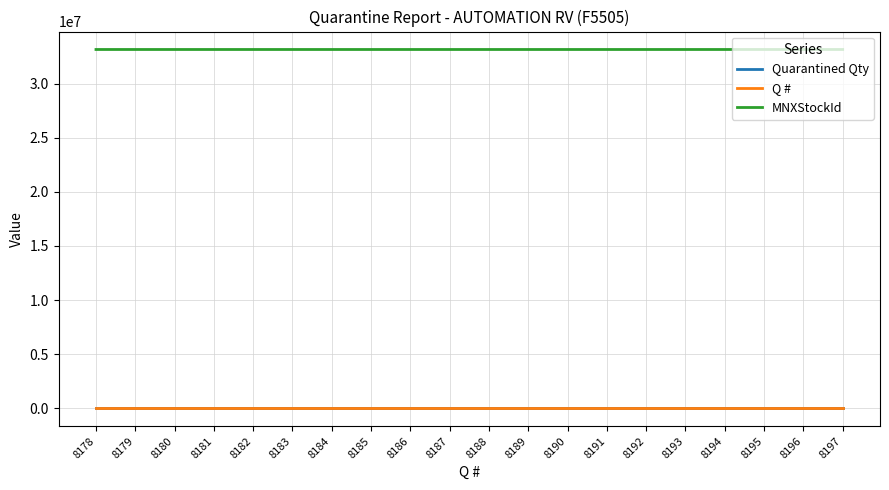

What is the highest value of the Quarantined Qty series?

1